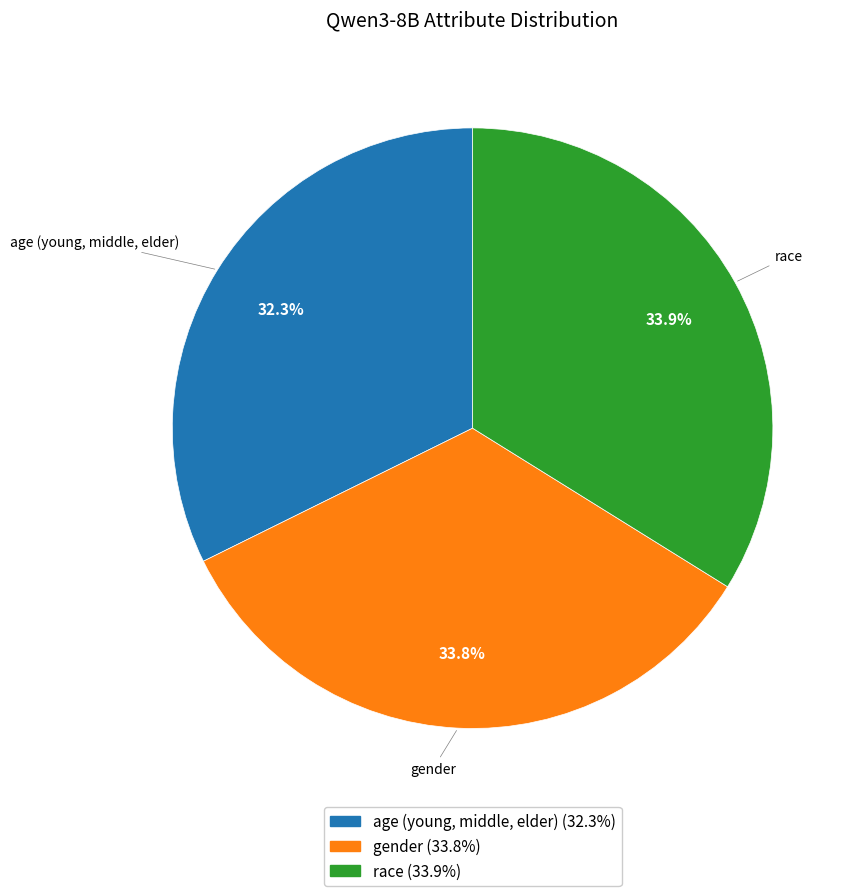

Combined, what portion of the pie is race and age (young, middle, elder)?

66.2%